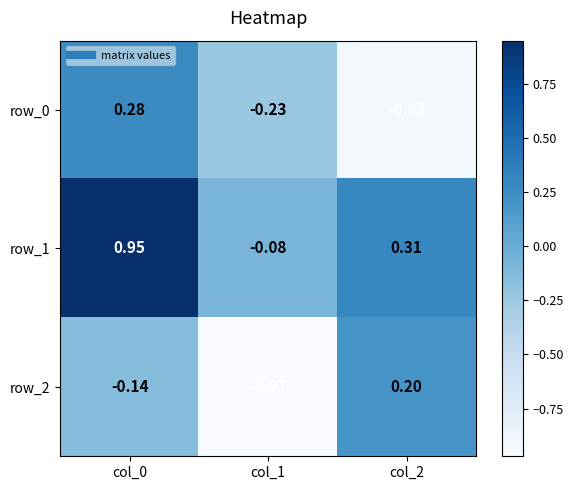

How many row_2 values are between 0 and 1?

1